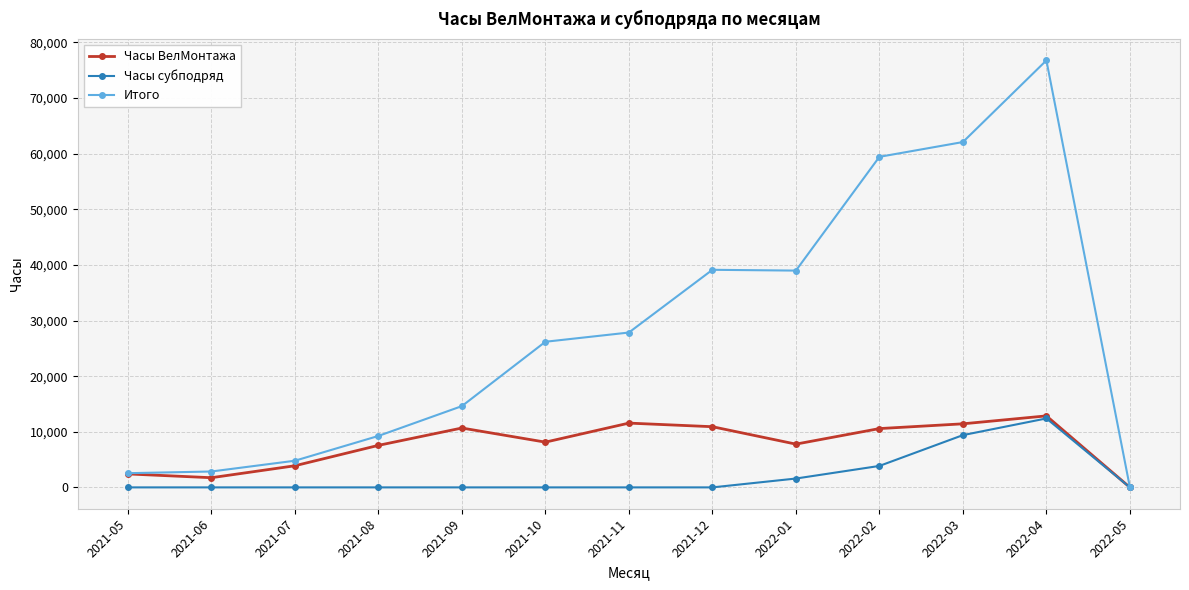

What is the approximate value of Часы субподряд at 2022-04?

12398.2